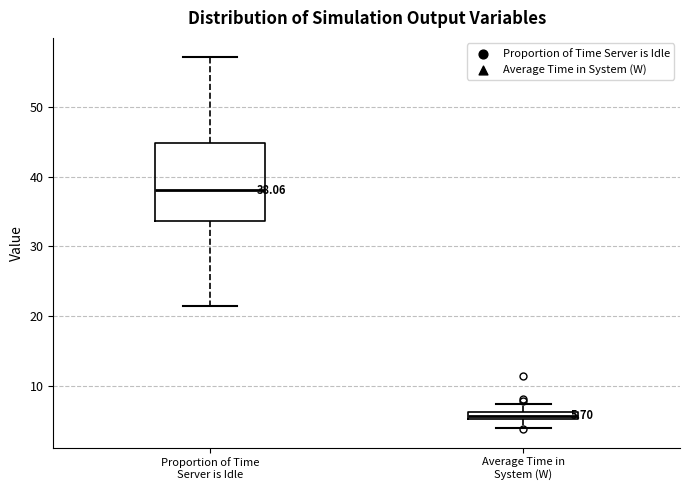

Comparing the boxes themselves (not the whiskers), which one is the tallest?

Proportion of Time Server is Idle